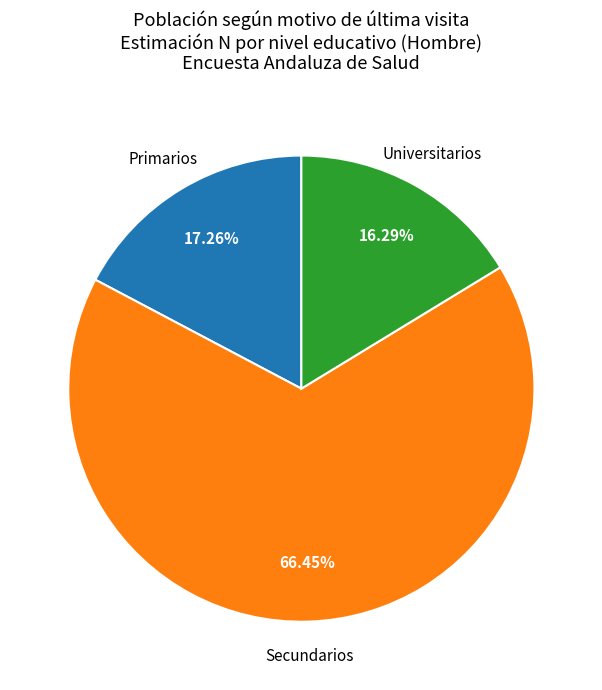

Count the number of slices in the pie.

3